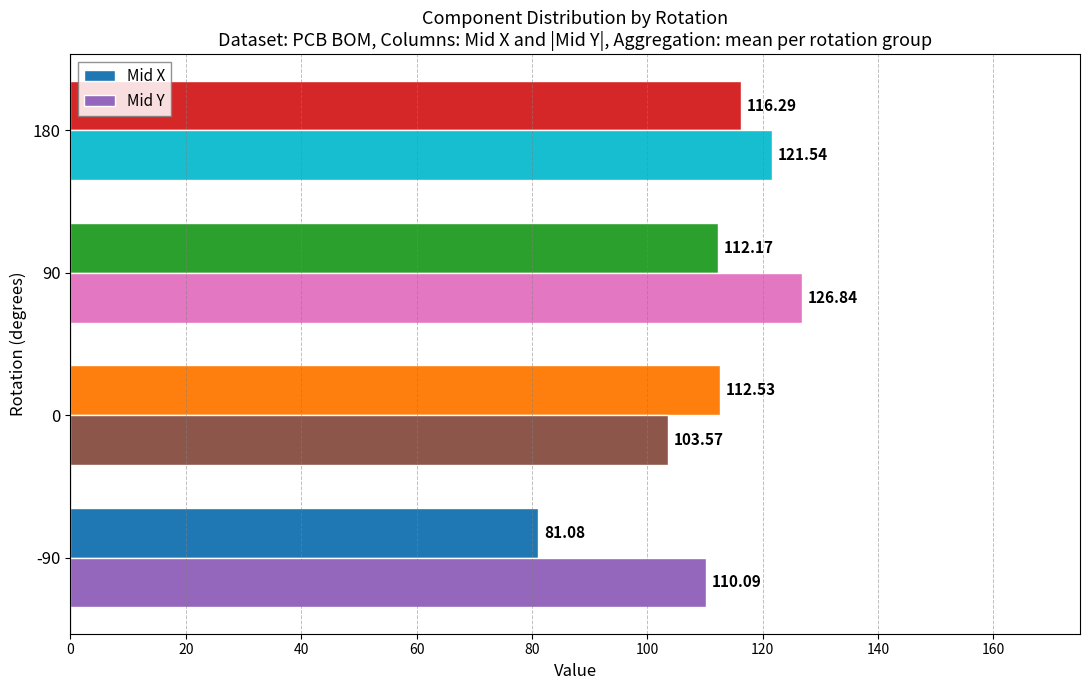

What is the difference between the second highest and second lowest values in the Mid X series?

0.4